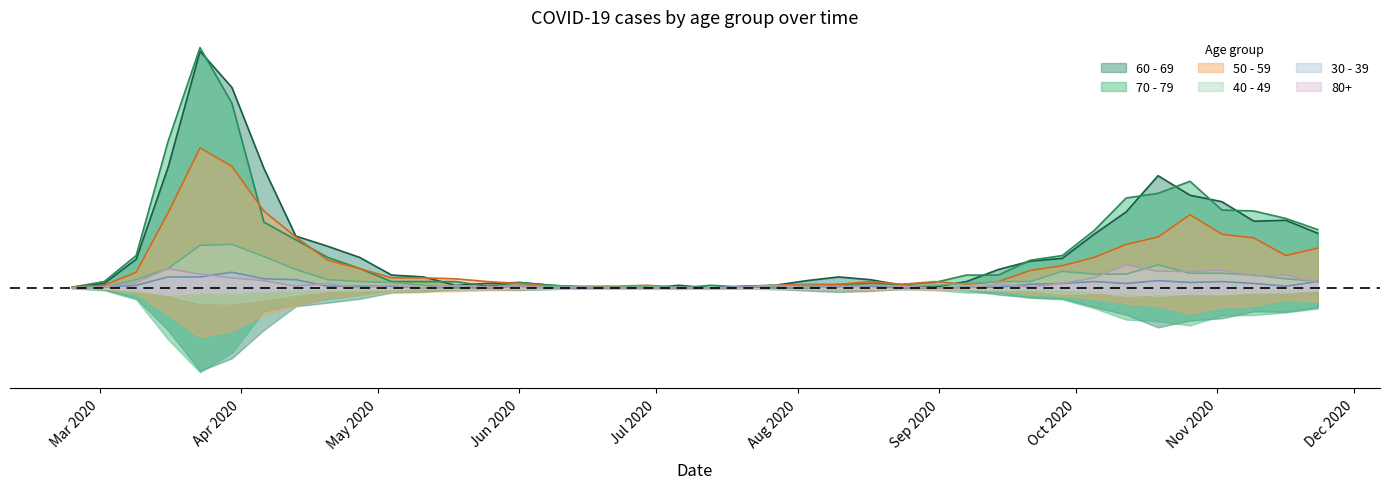

Which series ends up on top after the final intersection of 50 - 59 and 60 - 69?

60 - 69